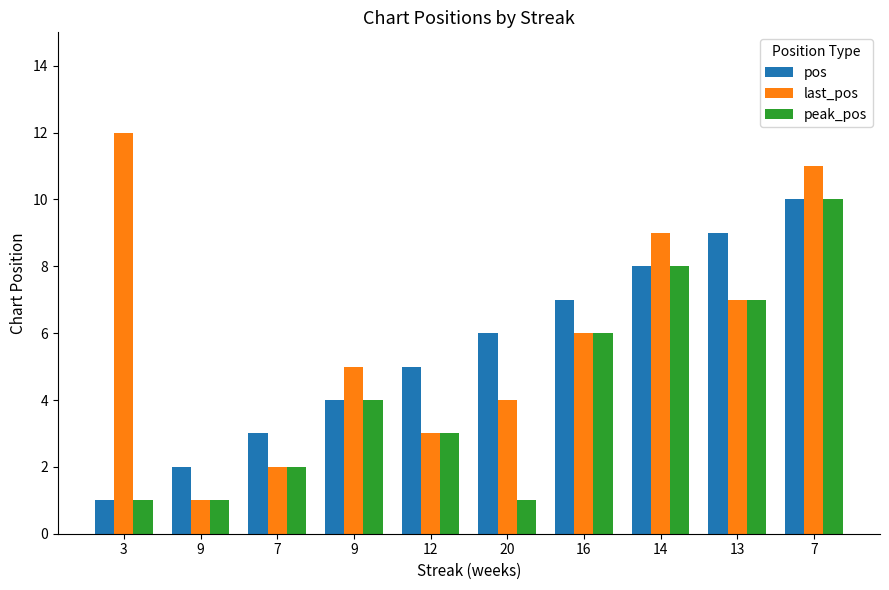

Is it true that last_pos equals 3 at 9?

False